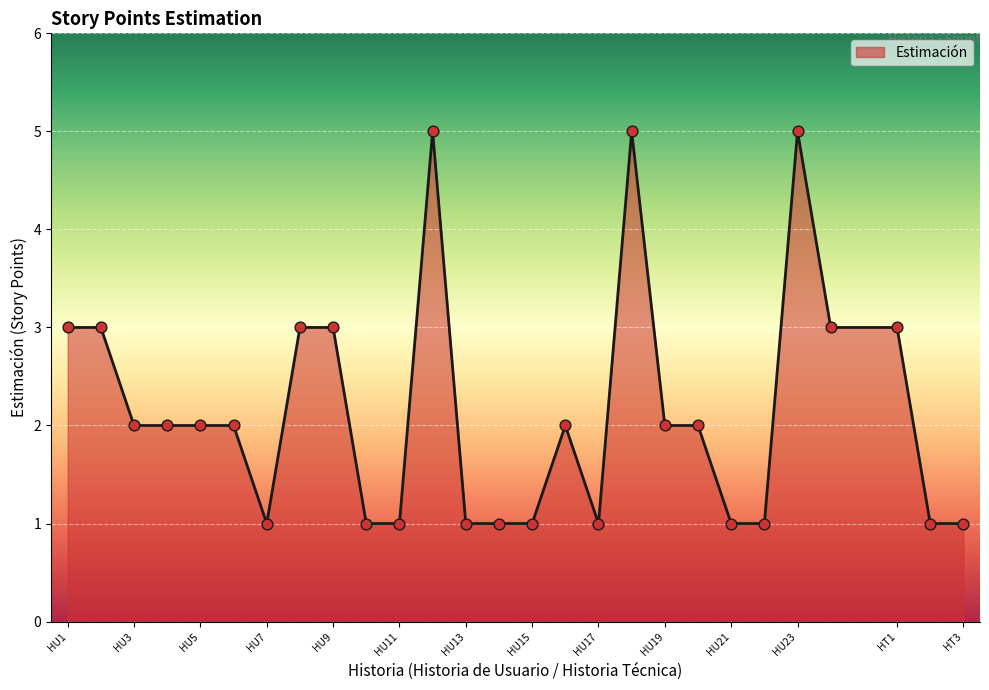

What is the difference between the maximum and minimum values?

4